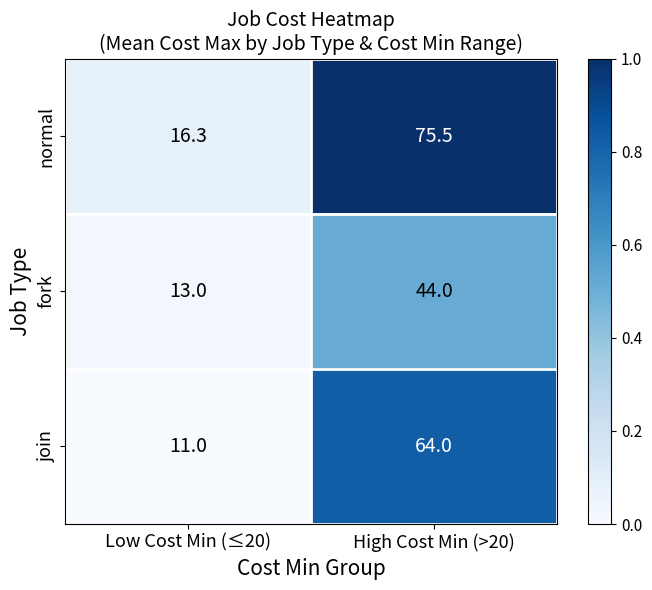

How many data points in fork are less than 44?

1